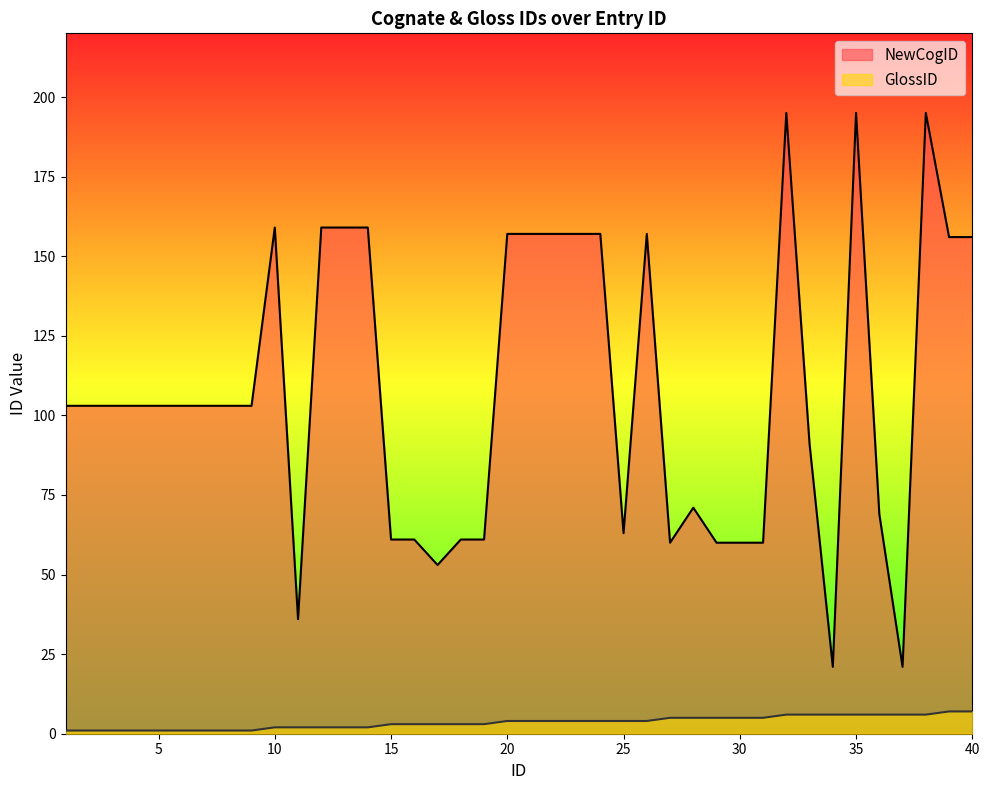

Reading left to right, list all the values displayed in this chart.

NewCogID: 1=103	2=103	3=103	4=103	5=103	6=103	7=103	8=103	9=103	10=159	11=36	12=159	13=159	14=159	15=61	16=61	17=53	18=61	19=61	20=157	21=157	22=157	23=157	24=157	25=63	26=157	27=60	28=71	29=60	30=60	31=60	32=195	33=91	34=21	35=195	36=69	37=21	38=195	39=156	40=156
GlossID: 1=1	2=1	3=1	4=1	5=1	6=1	7=1	8=1	9=1	10=2	11=2	12=2	13=2	14=2	15=3	16=3	17=3	18=3	19=3	20=4	21=4	22=4	23=4	24=4	25=4	26=4	27=5	28=5	29=5	30=5	31=5	32=6	33=6	34=6	35=6	36=6	37=6	38=6	39=7	40=7